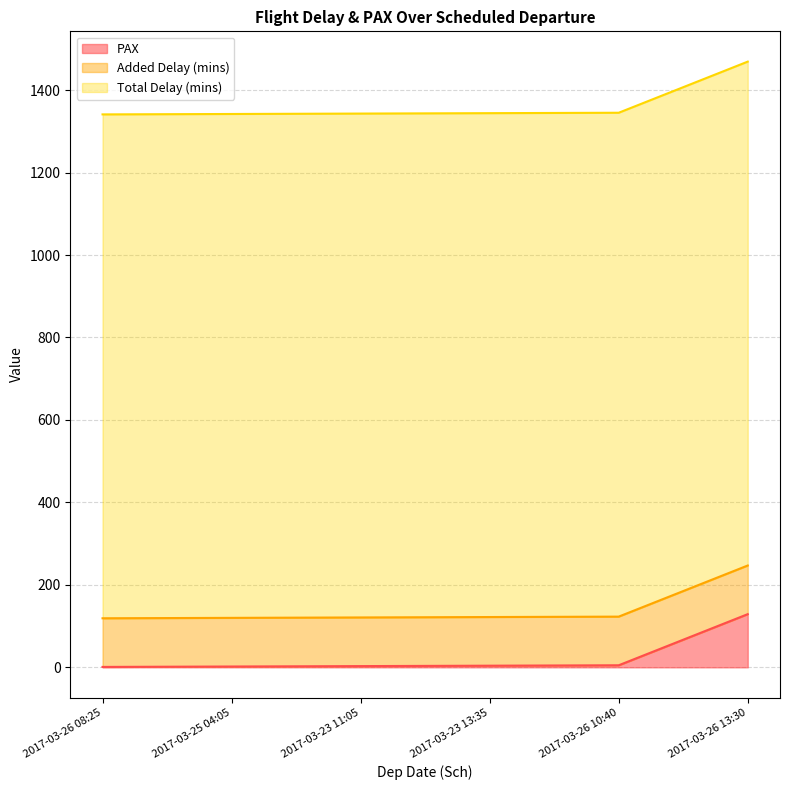

What is the average value of the Added Delay (mins) series?

118